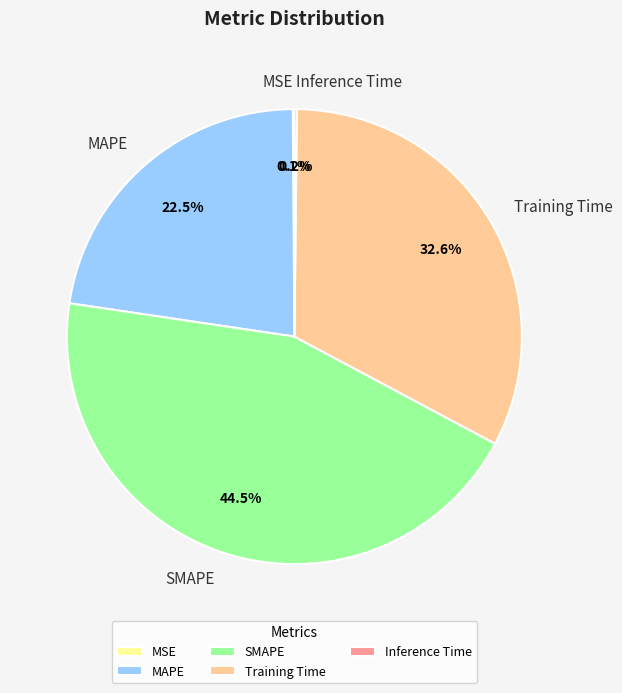

What portion of the pie excludes SMAPE?

55.5%